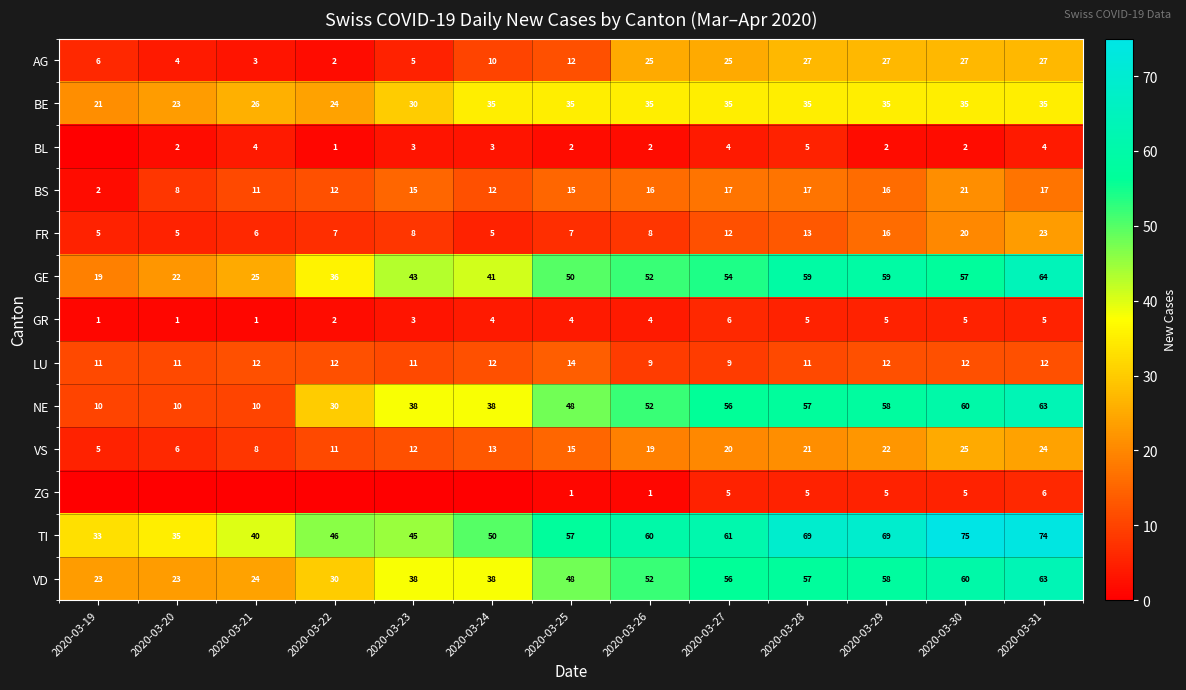

Which has a higher value, 2020-03-22 or 2020-03-20?

2020-03-20